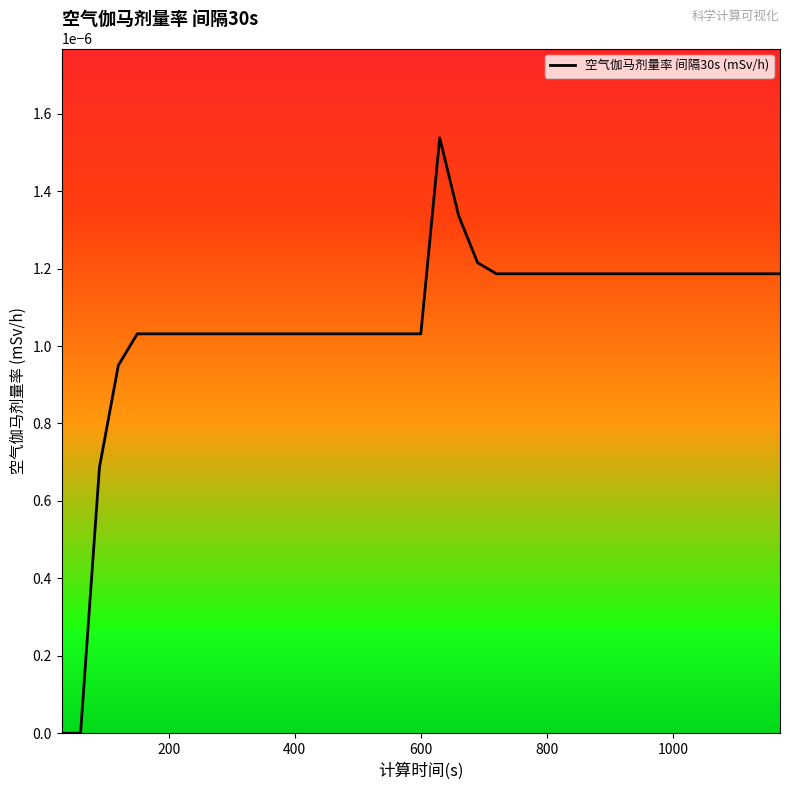

True or false: the data shows 0.0 at 17.

False